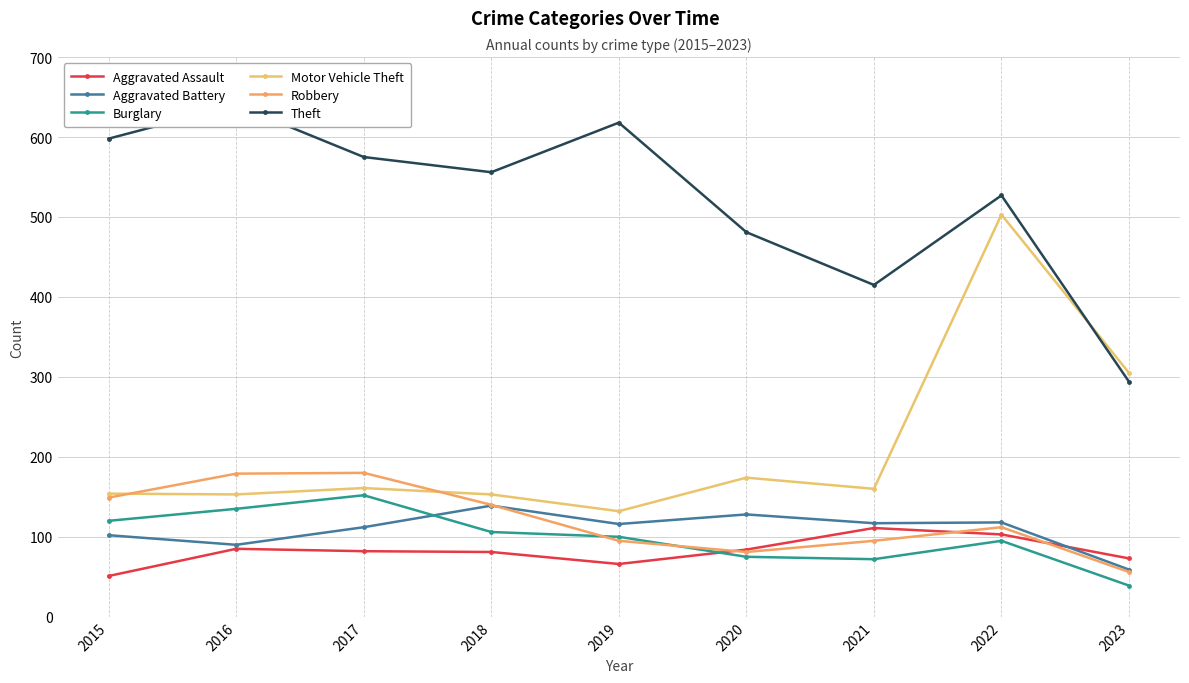

True or false: Motor Vehicle Theft and Aggravated Battery cross at least once.

False